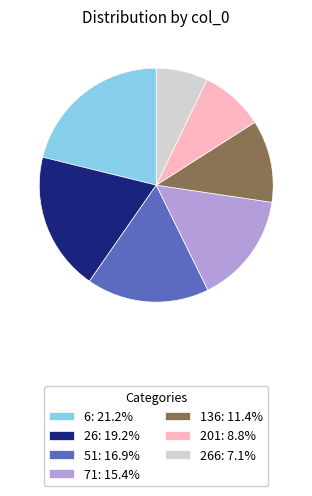

Count the number of slices in the pie.

7